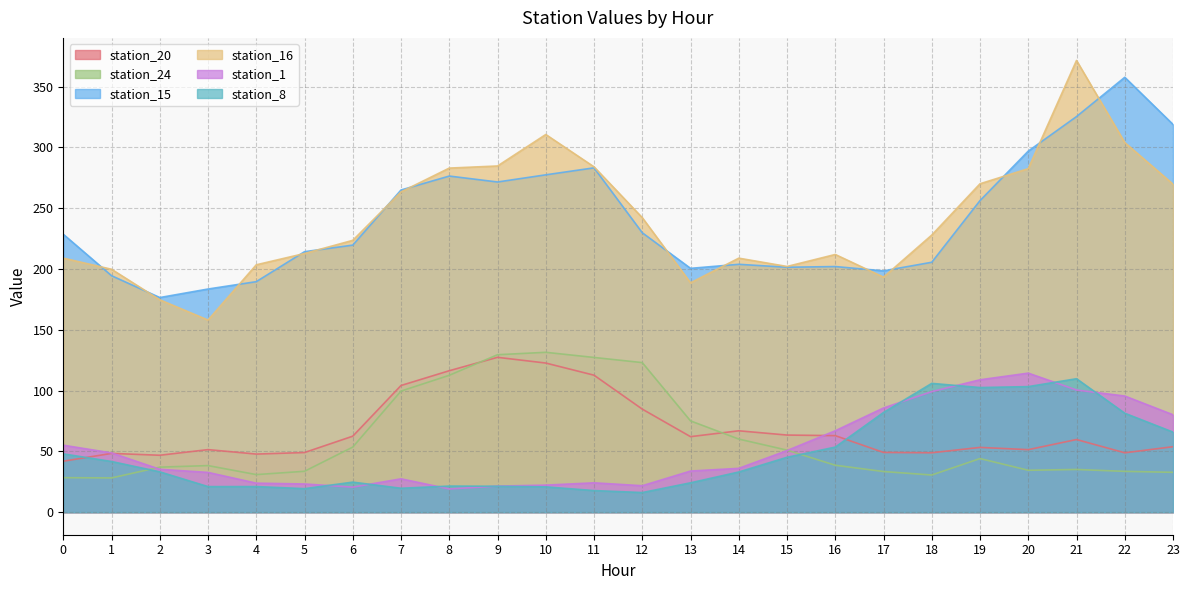

What are all the series names shown in the legend?

station_20, station_24, station_15, station_16, station_1, station_8